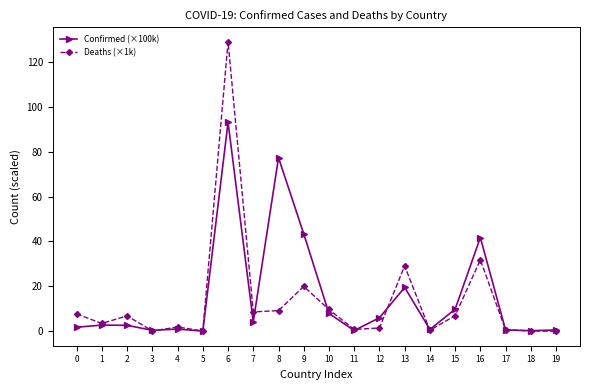

True or false: Confirmed (×100k) has more than 2 interior local peaks.

True